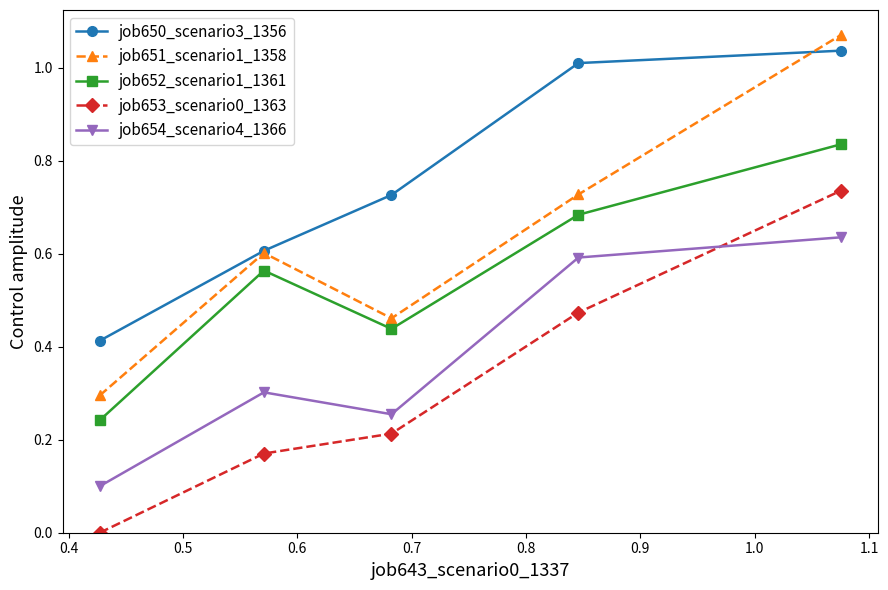

Which series has the largest range (max minus min)?

job651_scenario1_1358